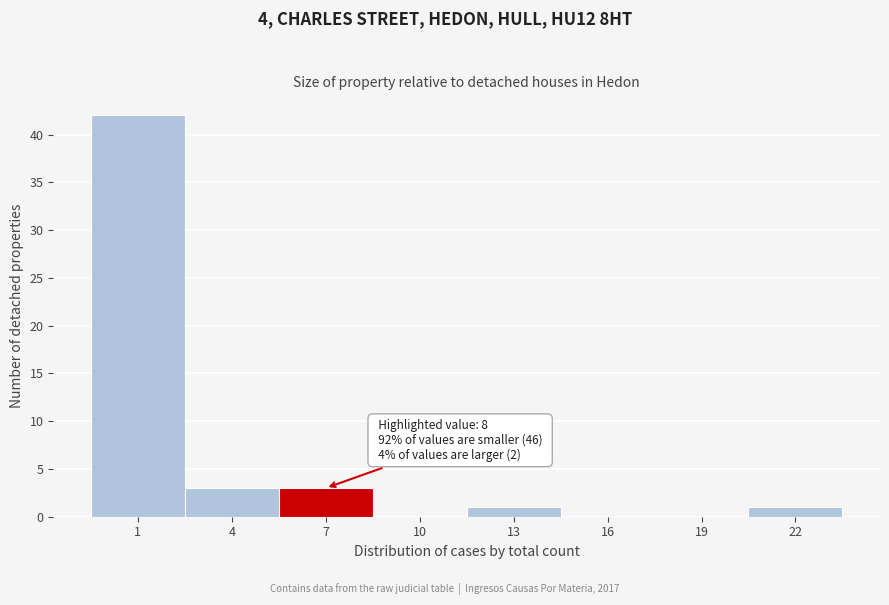

Reading right to left, list all the values displayed in this chart.

22=1	19=0	16=0	13=1	10=0	7=3	4=3	1=42